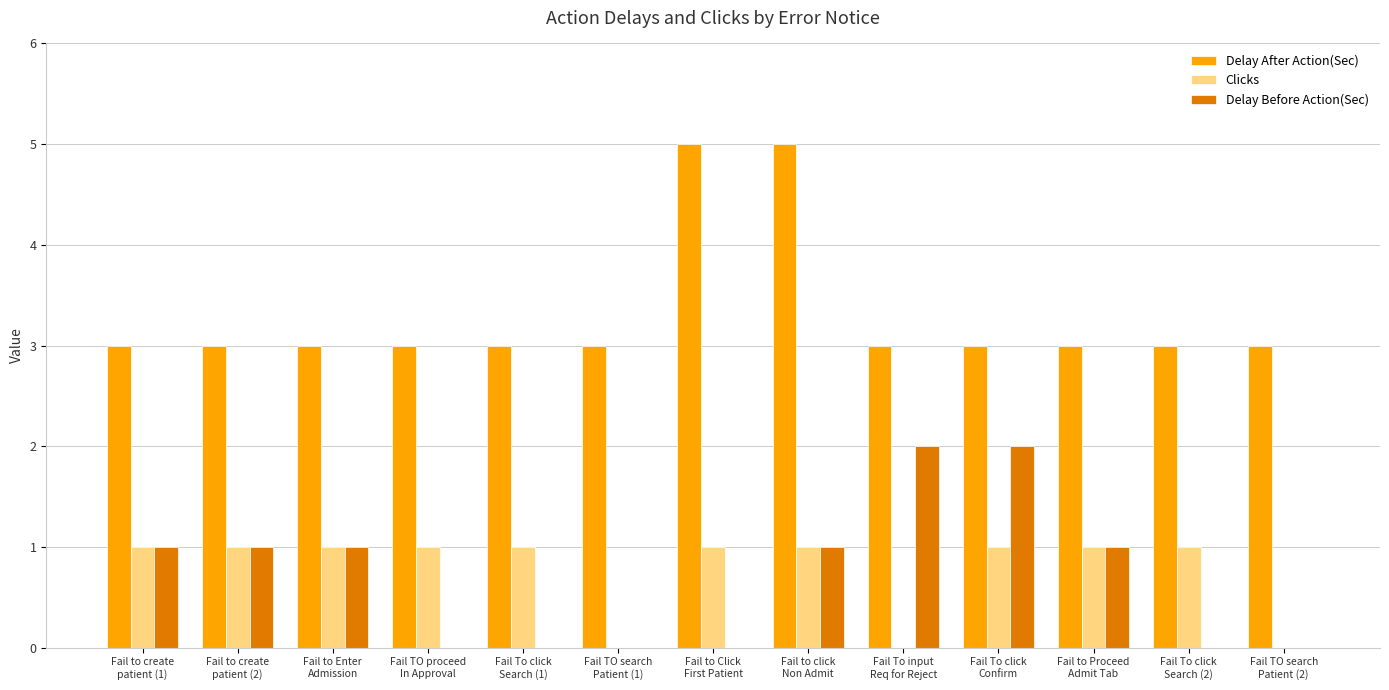

Reading left to right, transcribe all the data shown in this chart.

Delay After Action(Sec): 3	3	3	3	3	3	5	5	3	3	3	3	3
Clicks: 1	1	1	1	1	0	1	1	0	1	1	1	0
Delay Before Action(Sec): 1	1	1	0	0	0	0	1	2	2	1	0	0